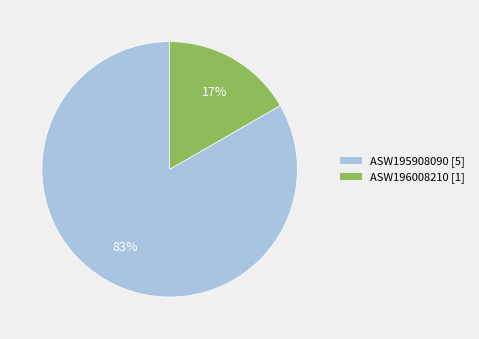

How many segments does this pie chart have?

2